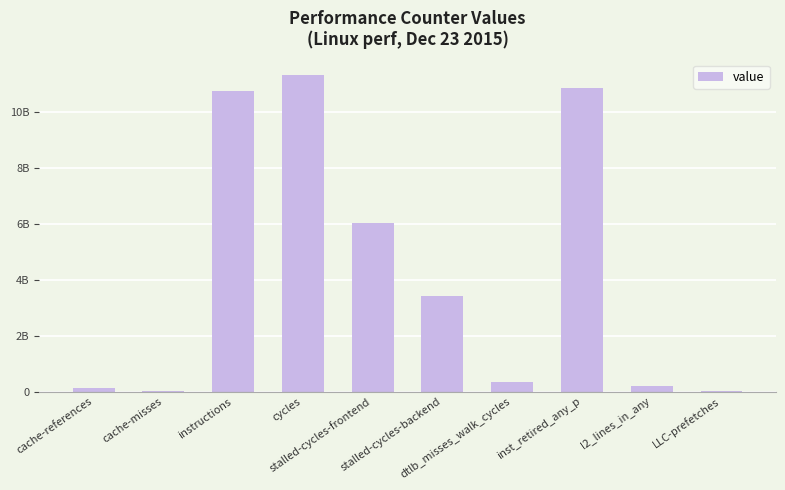

The chart shows a value of 524800062 at dtlb_misses_walk_cycles. True or false?

False